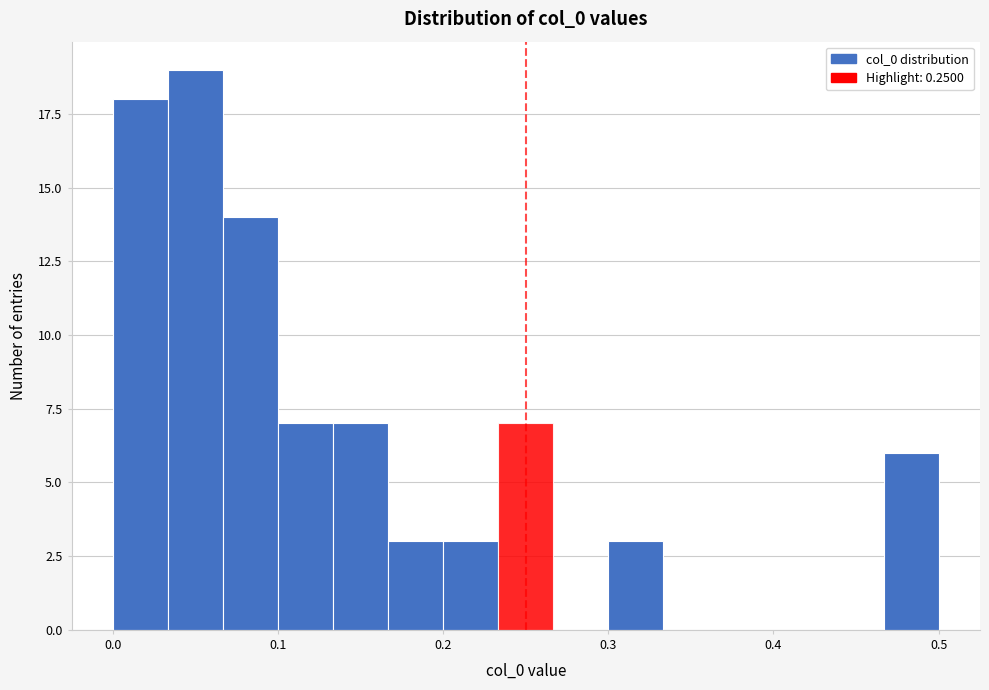

Around what value on the x-axis is the tallest bar? Give the approximate position of its centre, as read against the axis.

0.05